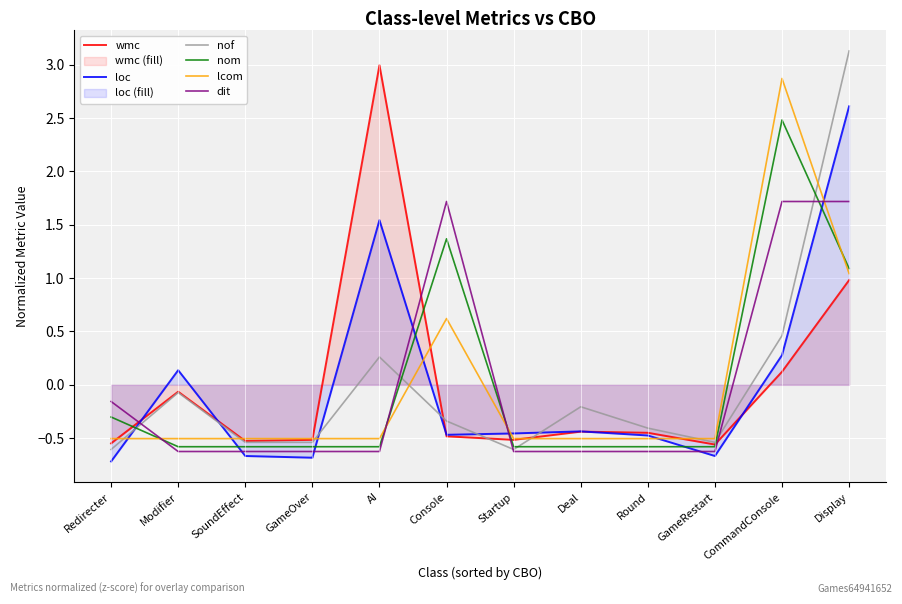

Where do loc and lcom first cross each other?

Redirecter and Modifier